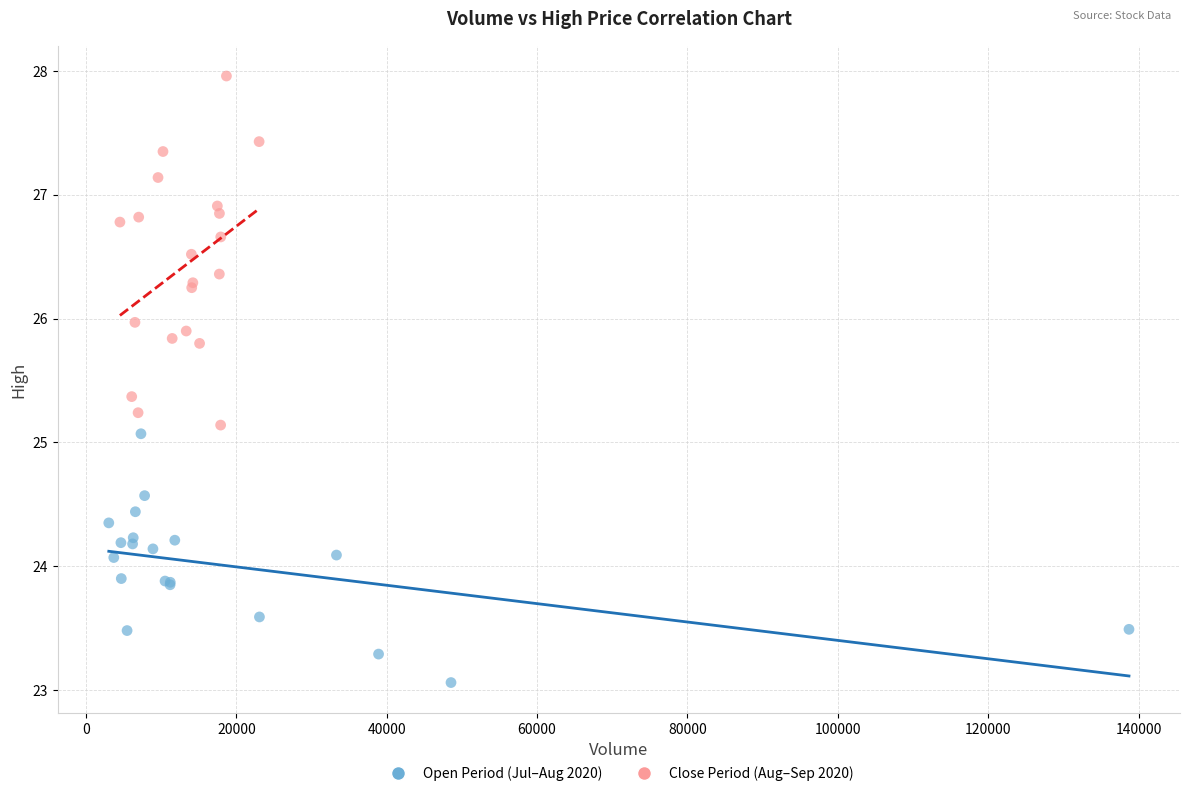

Which series has the widest spread of Y values?

Close Period (Aug–Sep 2020)